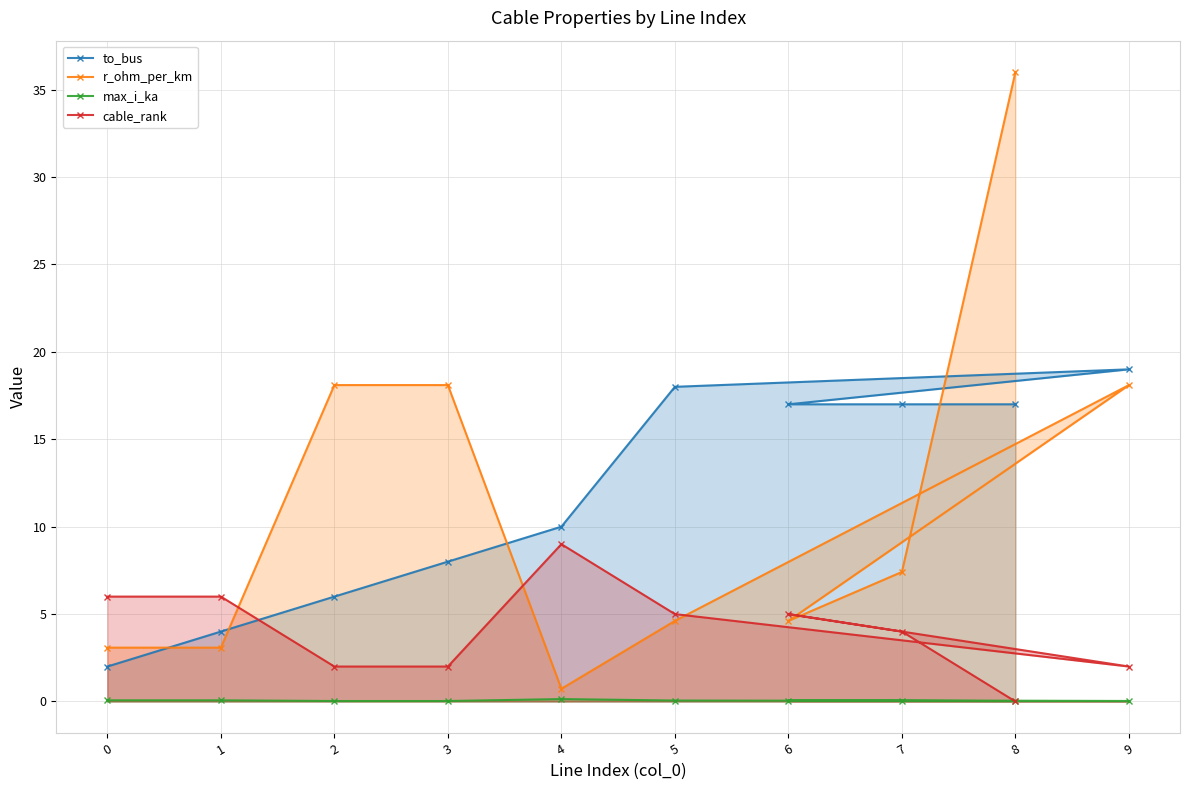

Which series has the largest total across all categories?

to_bus